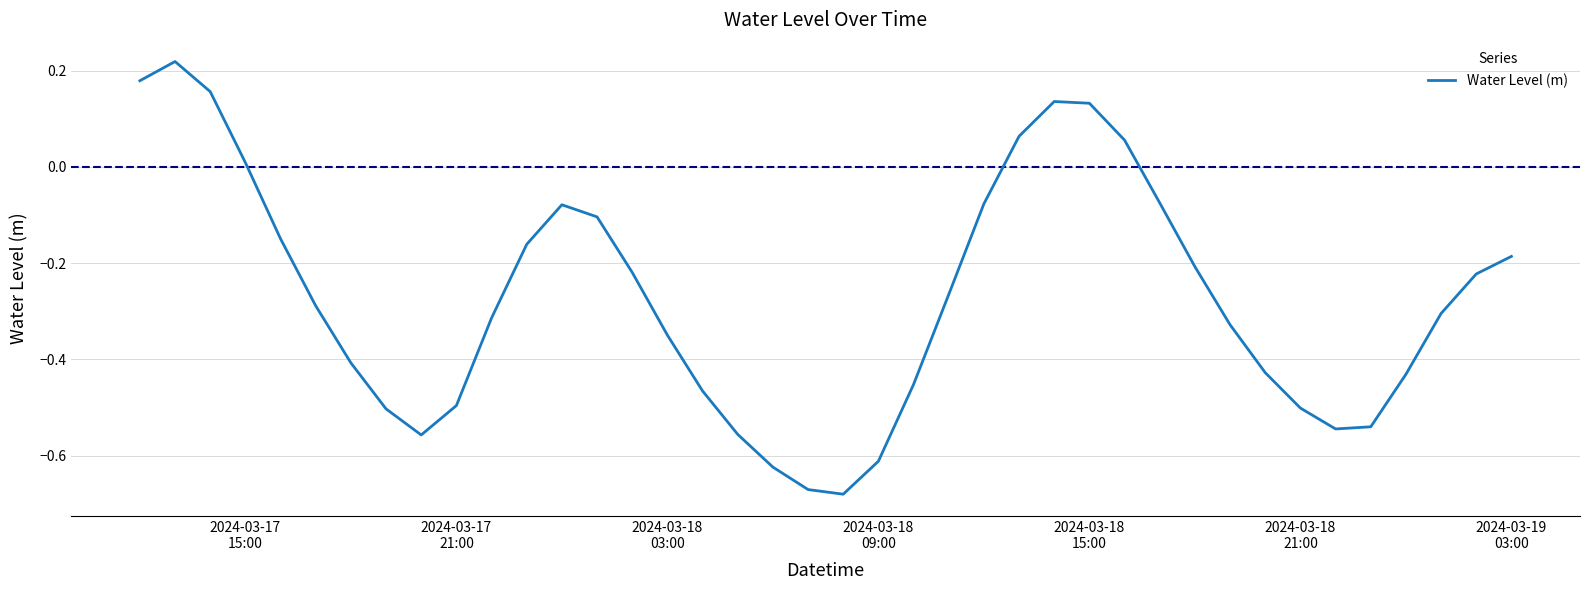

What is the difference between the maximum and minimum values?

0.9